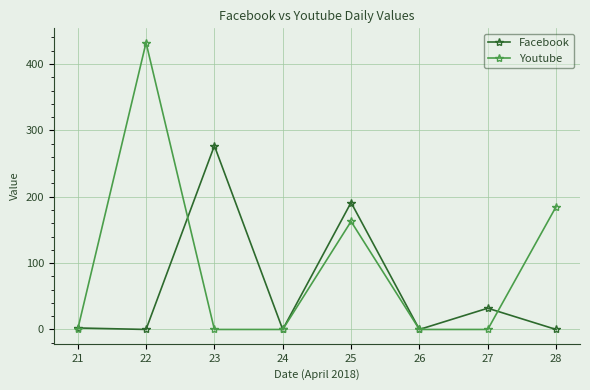

Which series has the widest spread of values?

Youtube